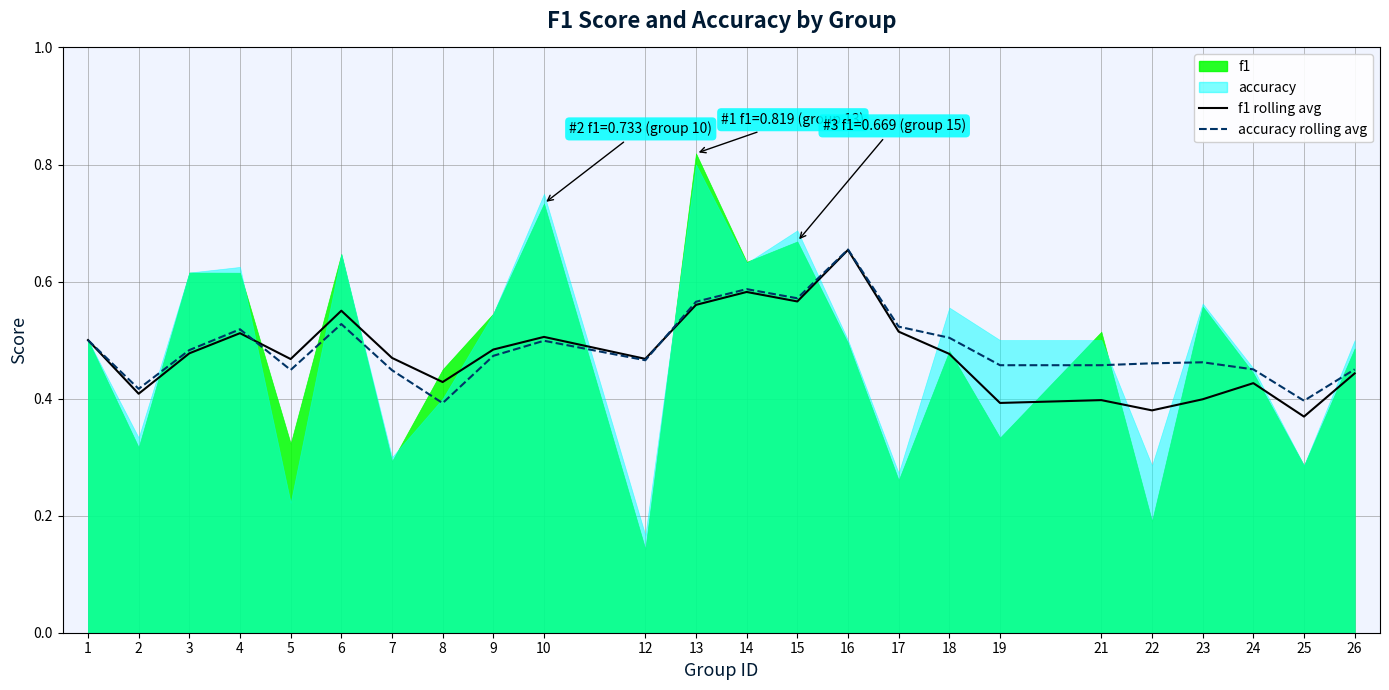

Between which two adjacent categories do accuracy rolling avg and f1 rolling avg first intersect?

4 and 5